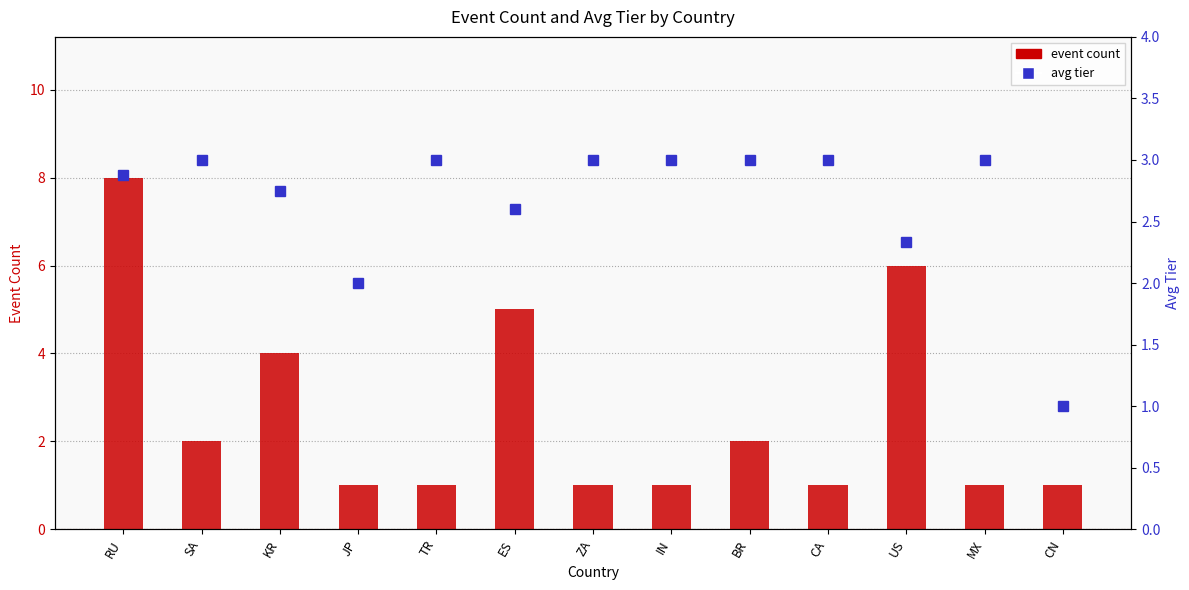

Are the bars horizontal?

No